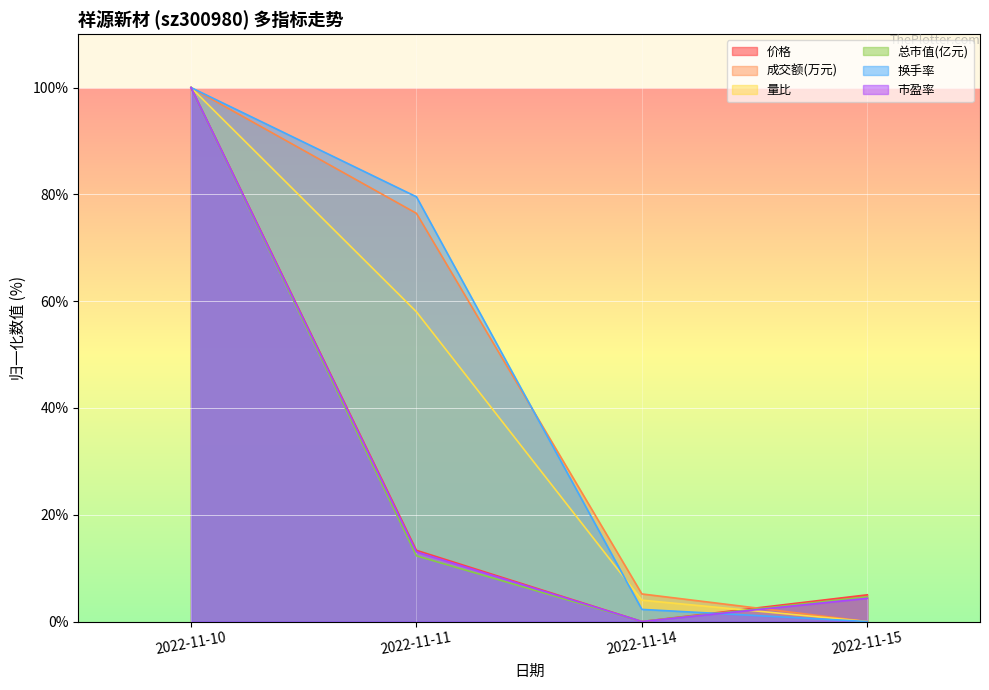

What is the maximum value for 市盈率?

100.0